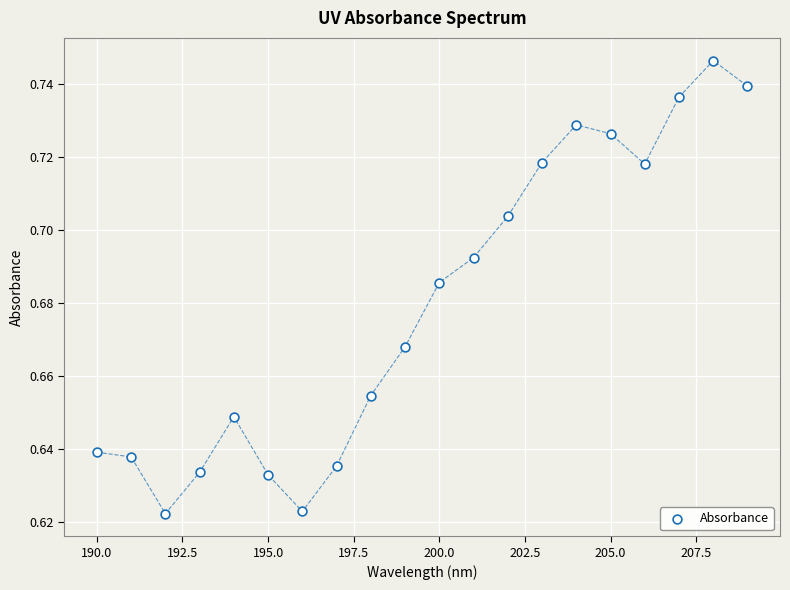

What is the range of X values (max minus min)?

19.0